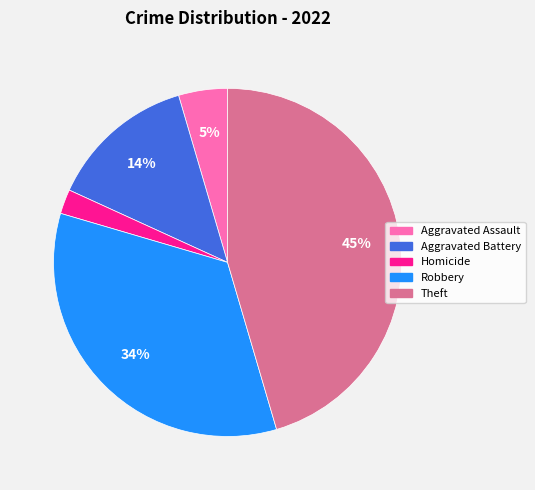

To the nearest percent, what is the difference between the largest and smallest slice percentages?

43%